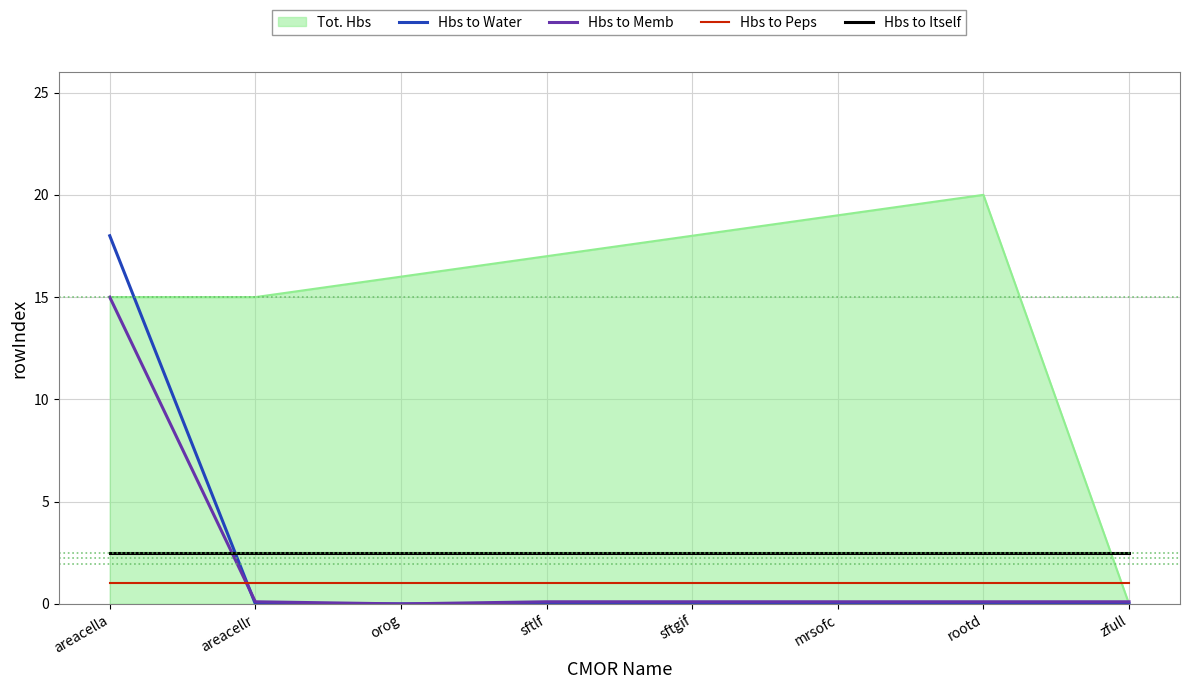

Is it true that Hbs to Peps equals 1.0 at orog?

True